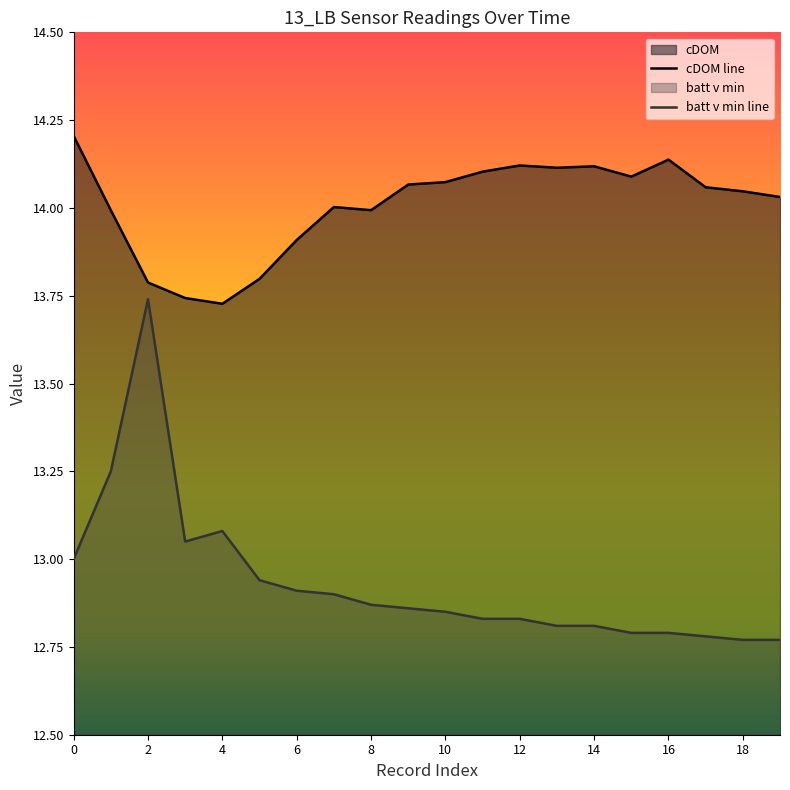

True or false: batt v min has a value of 3.5 at 15.

False